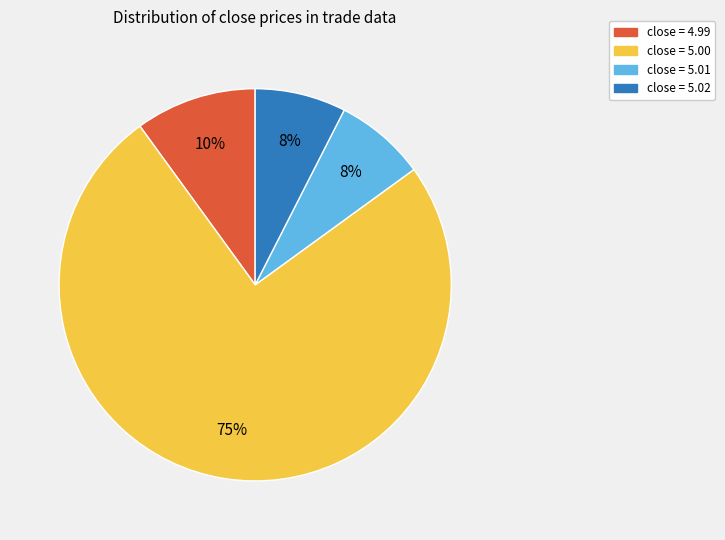

What is the largest slice in the pie chart?

close = 5.00